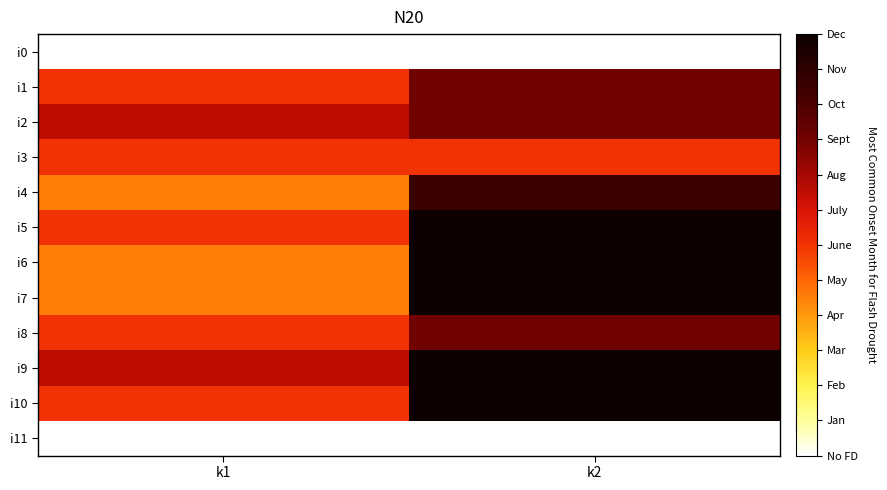

What is the greatest value displayed?

8